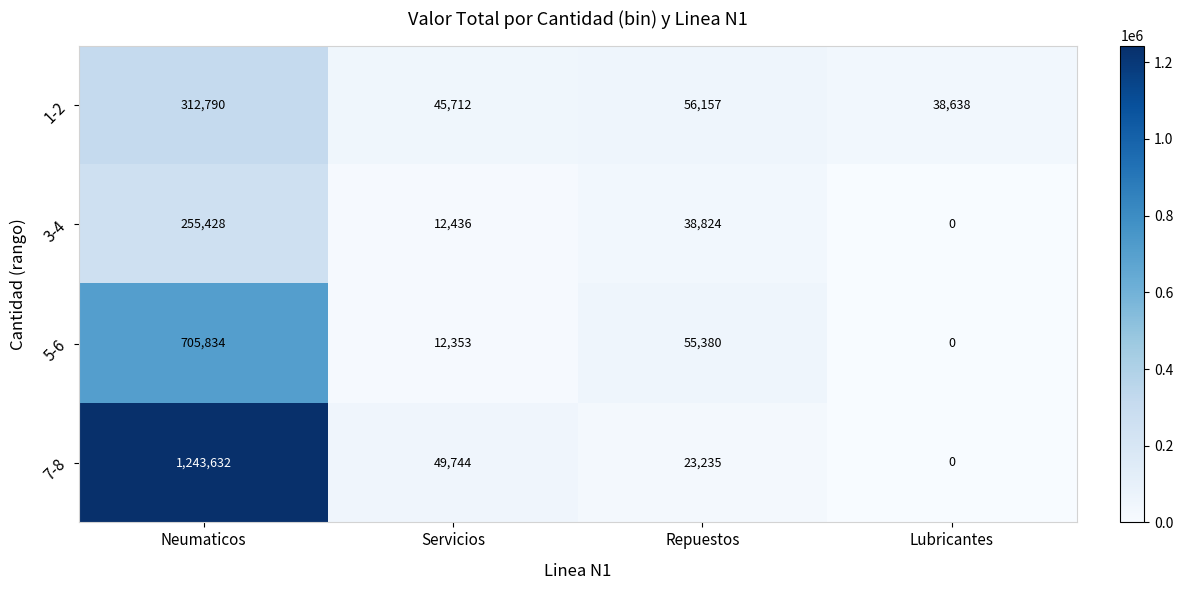

Which series has the largest total across all categories?

7-8